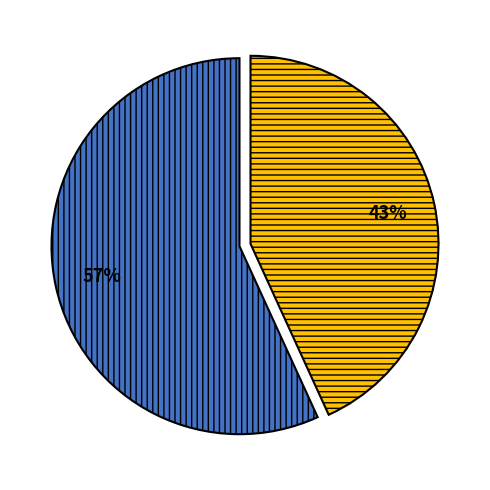

Is there any slice that represents more than half of the pie?

Yes